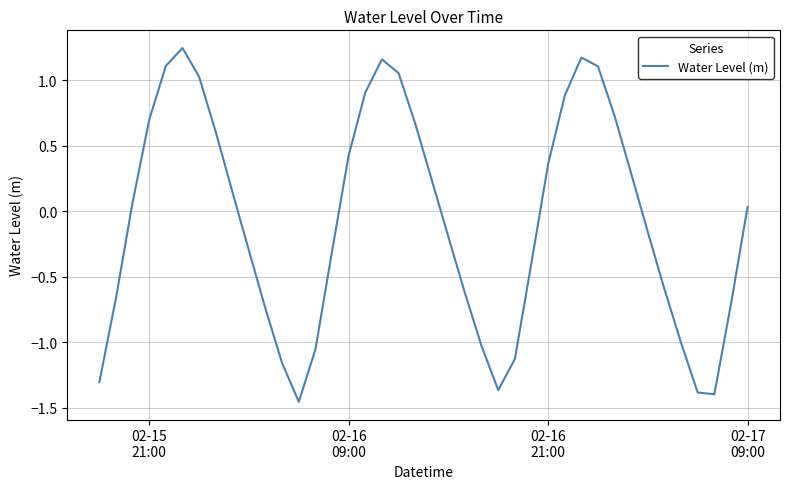

What is the maximum value shown in the chart?

1.2